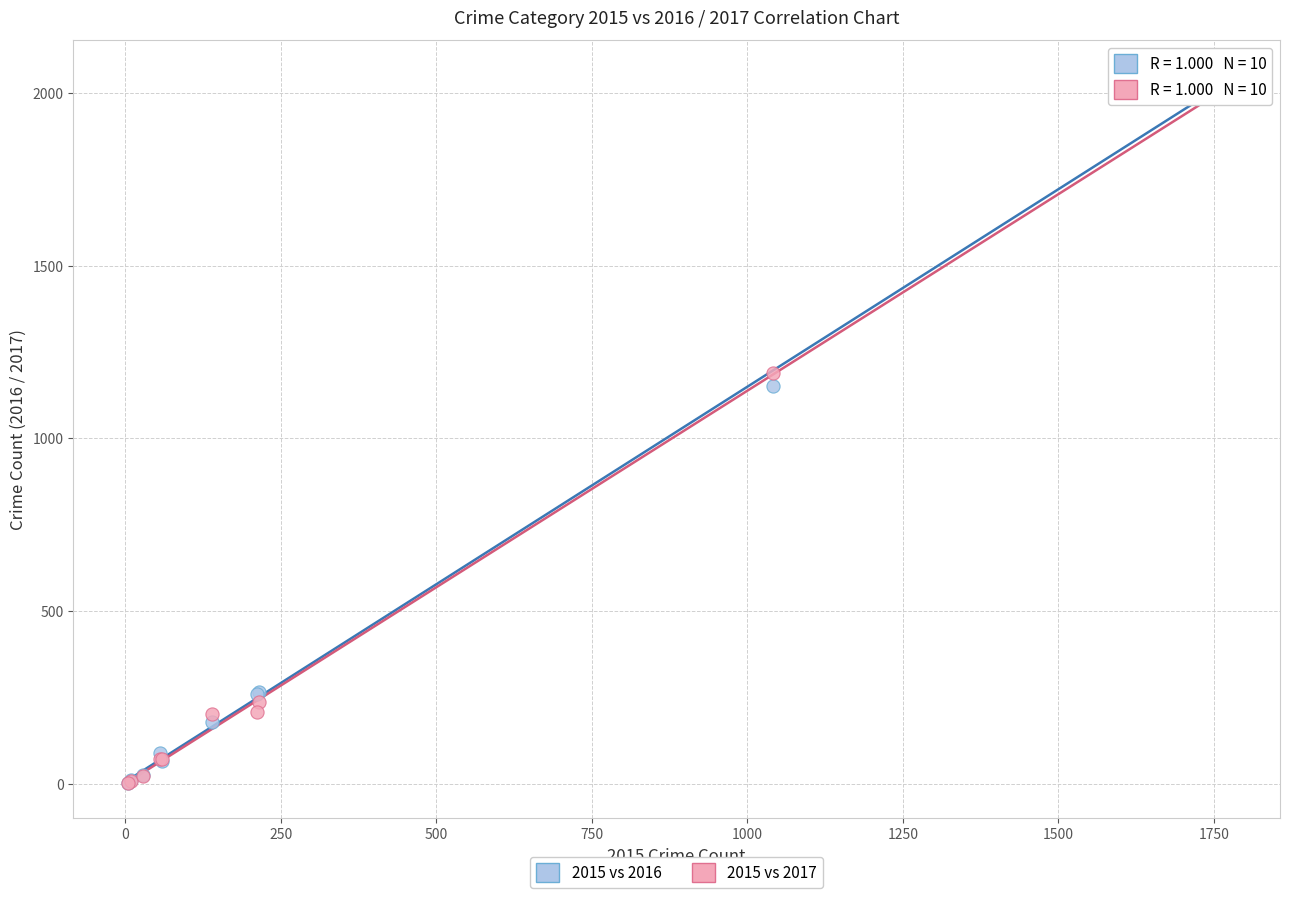

Across all series, what Y value is closest to 1027?

1151